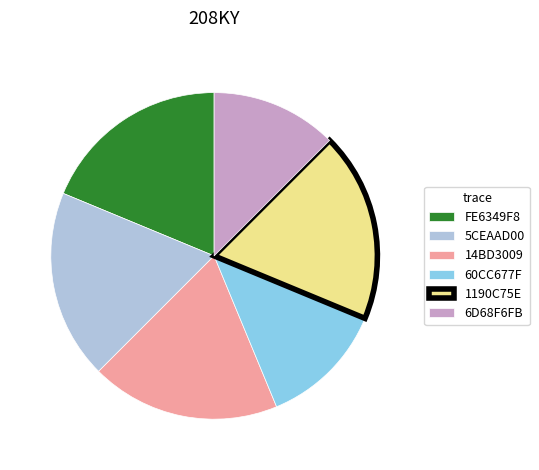

Does any single category account for the majority?

No